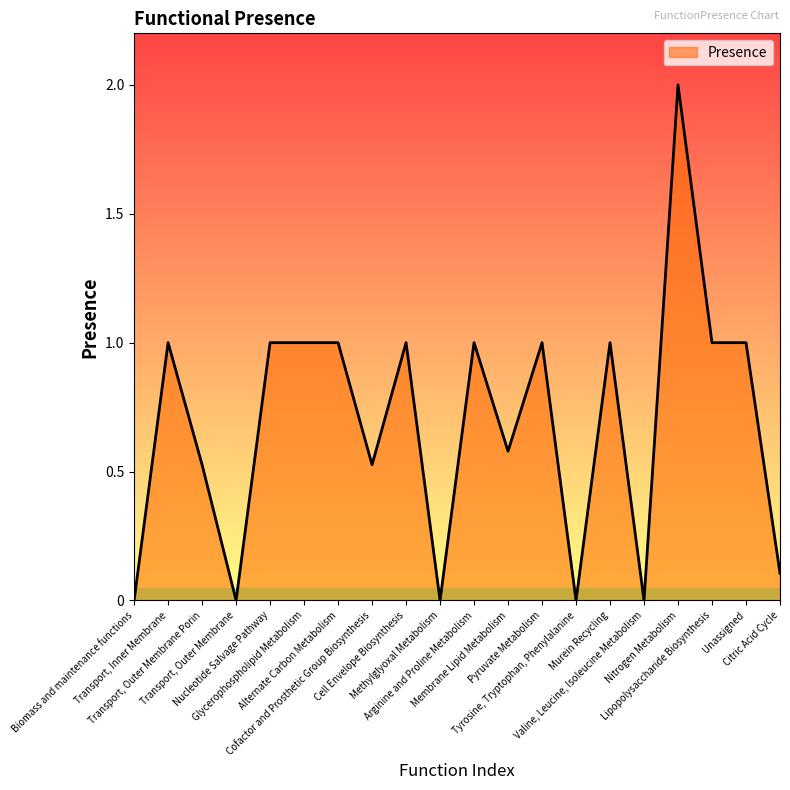

What is the difference between the maximum and minimum values?

2.0